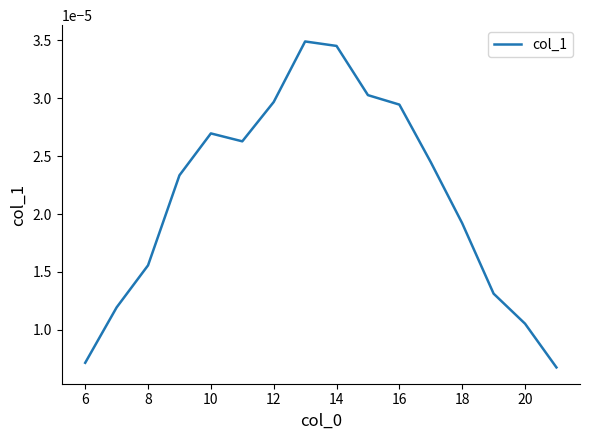

How many lines are shown in the chart?

1